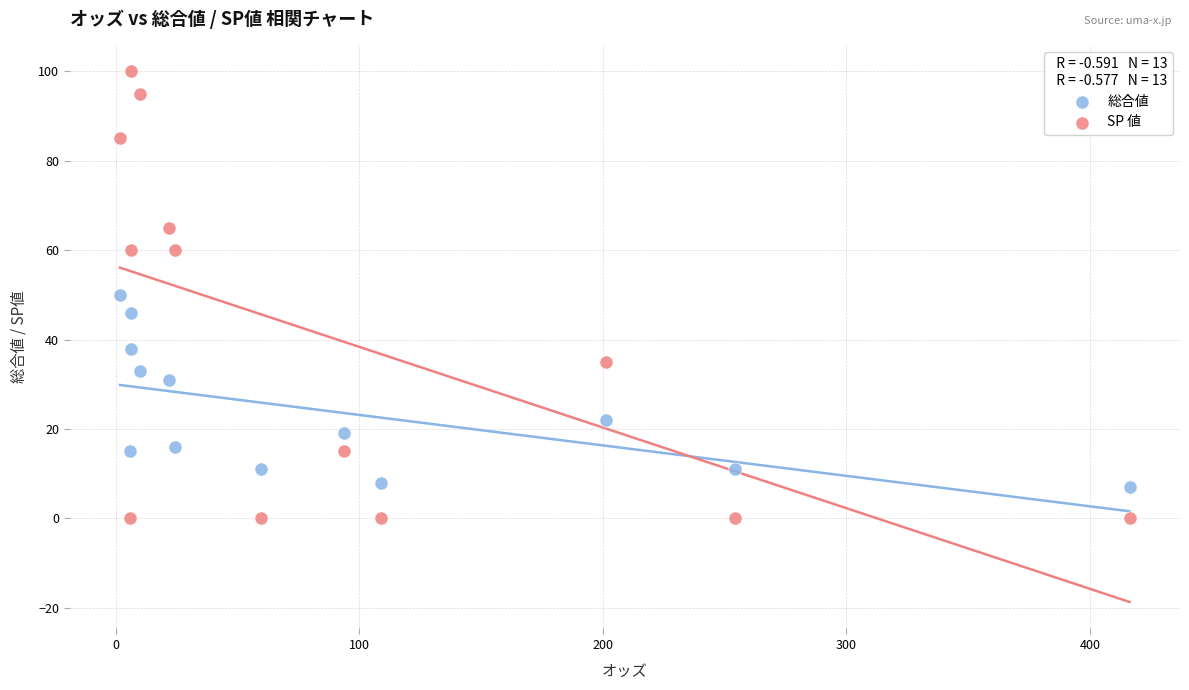

In the 総合値 series, what Y value is closest to 28?

31